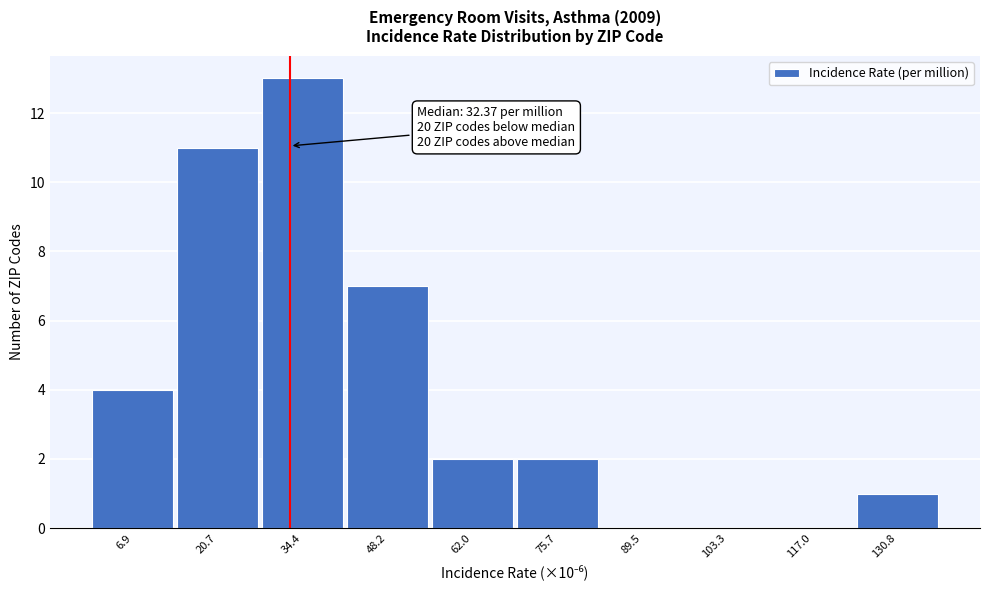

Which range on the x-axis has the tallest bar?

28 to 42